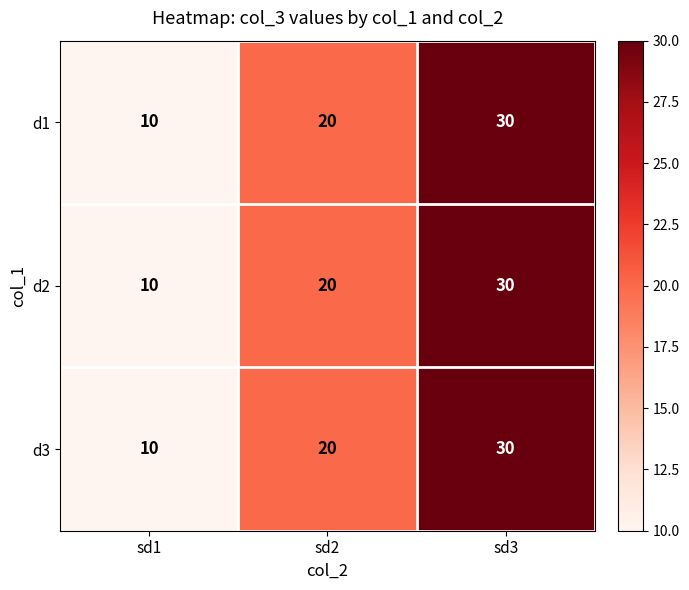

Reading left to right, list all the values displayed in this chart.

d1: sd1=10	sd2=20	sd3=30
d2: sd1=10	sd2=20	sd3=30
d3: sd1=10	sd2=20	sd3=30